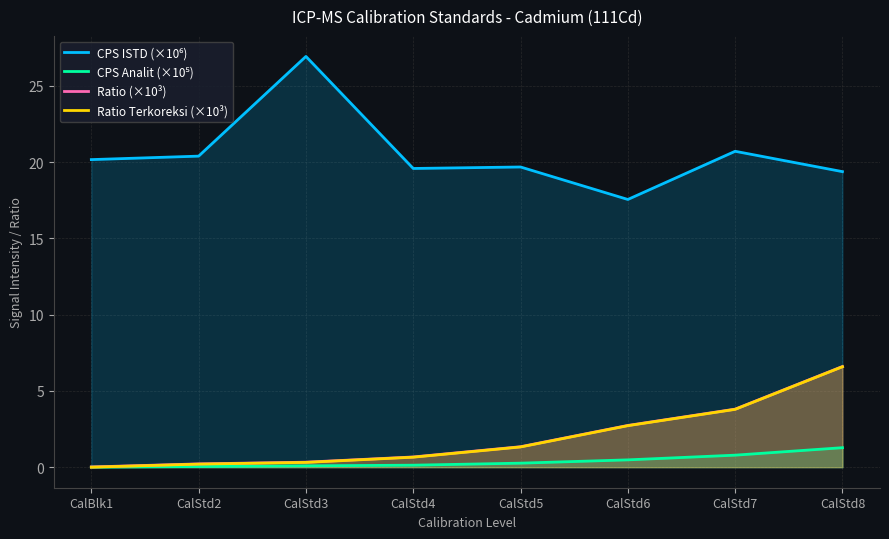

What is the greatest value displayed?

26.9